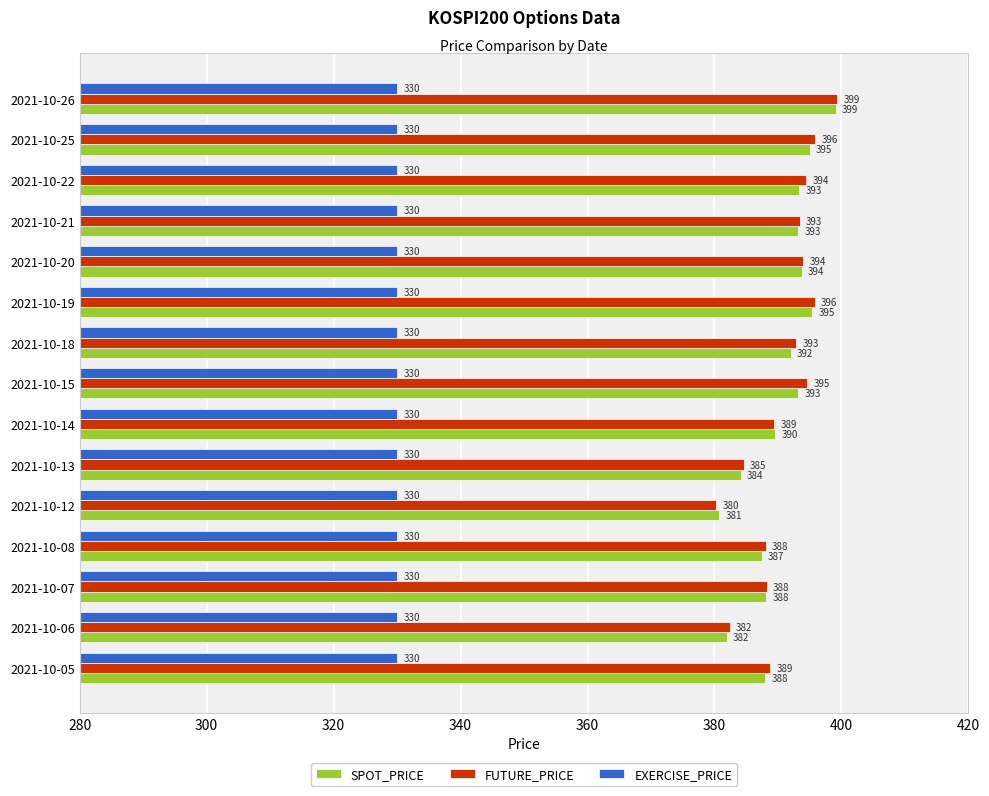

What is the sum of all EXERCISE_PRICE values?

4950.0